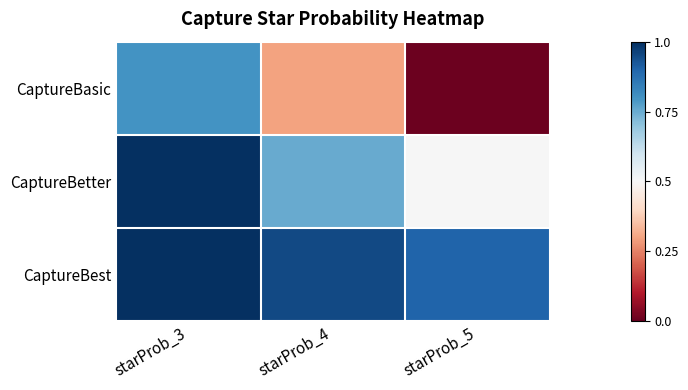

What is the spread (max minus min) of values at starProb_4?

0.6